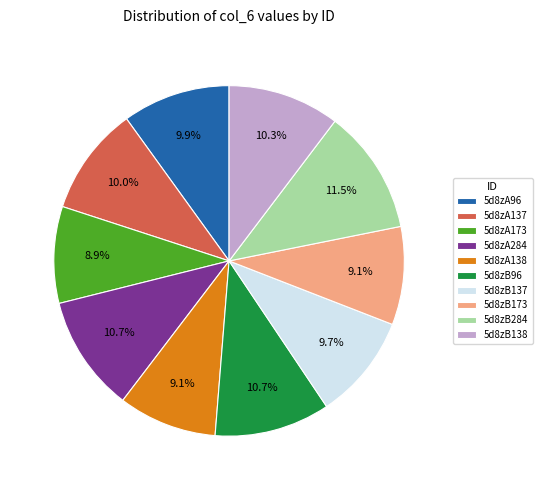

What percentage do 5d8zB96 and 5d8zA138 together represent?

19.8%